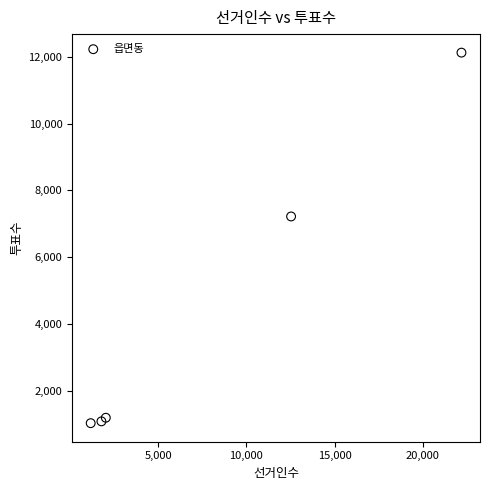

What Y value in the scatter plot is closest to 6578?

7220